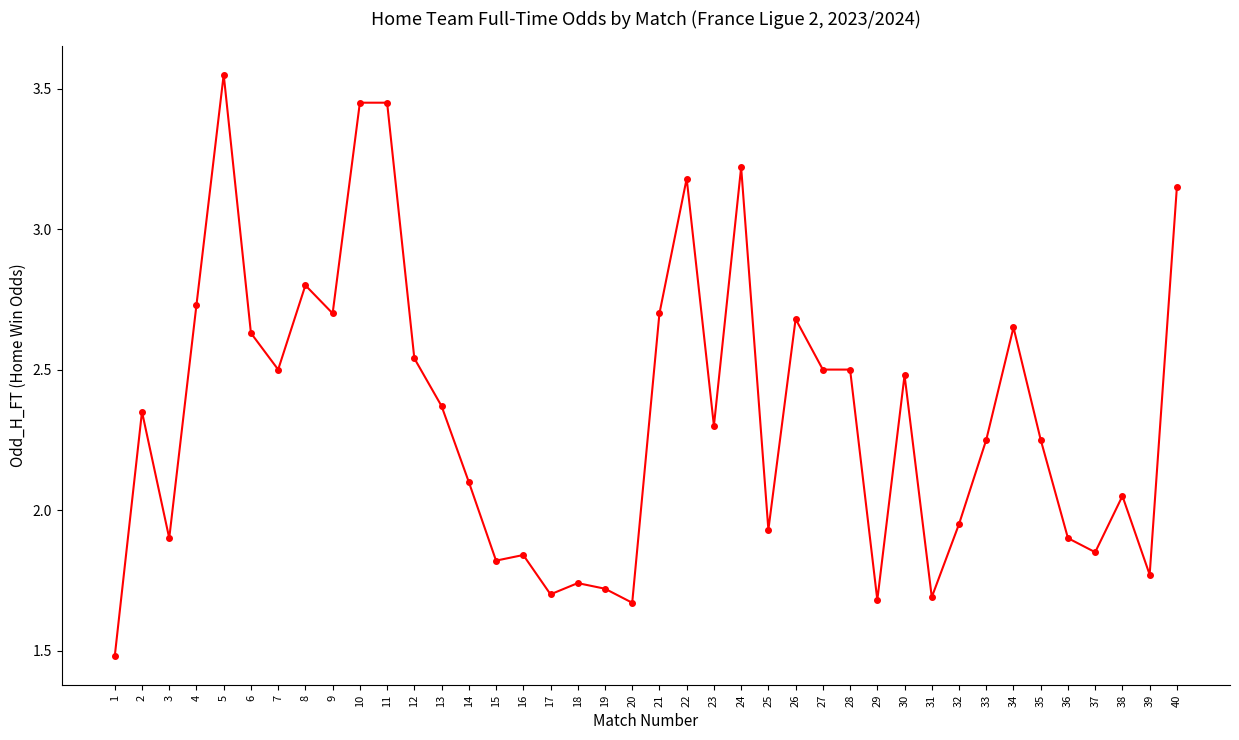

How many distinct data groups are displayed?

1